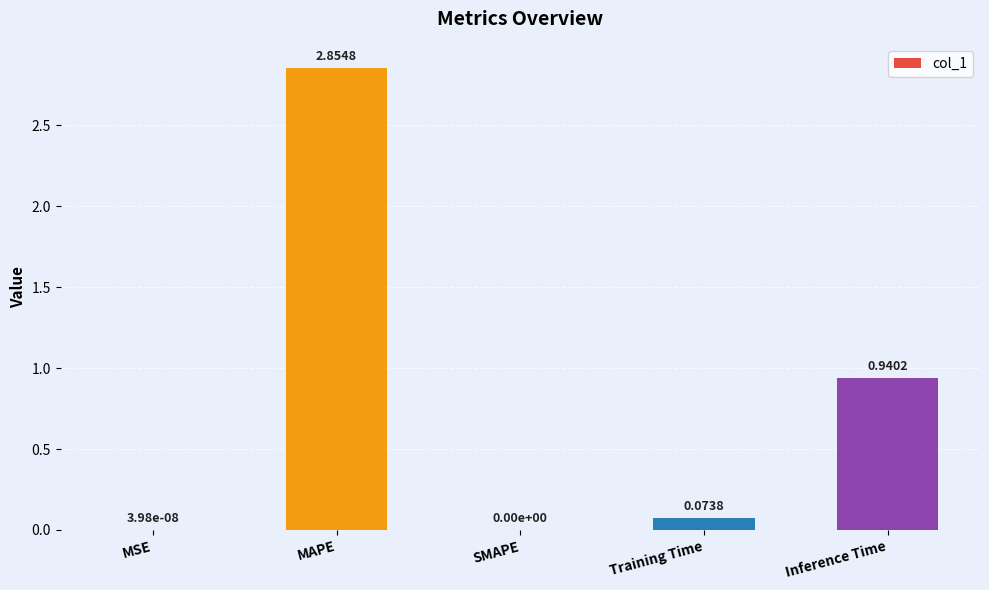

Where is the data nearest to the value 1?

Inference Time